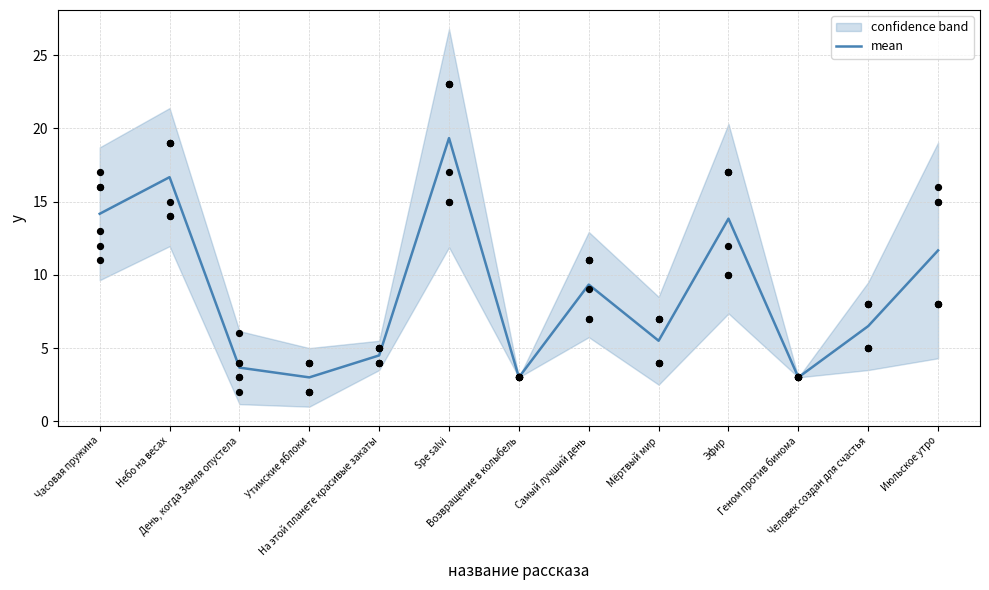

At which category is the sum across all series the highest?

Spe salvi